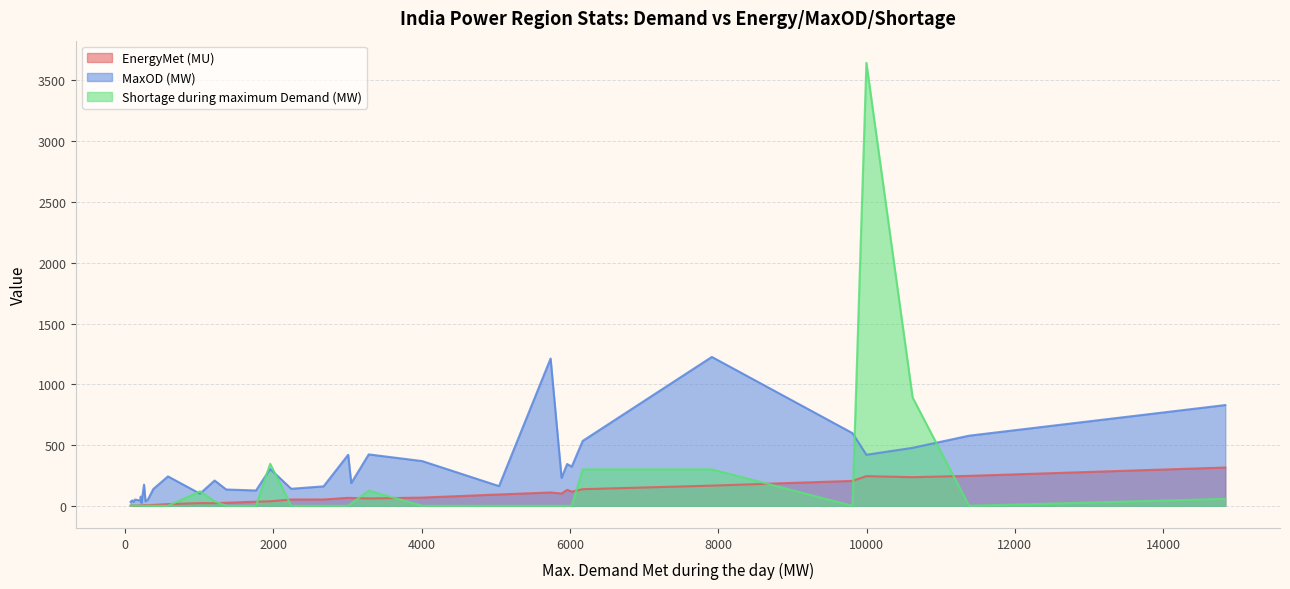

What are all the series names shown in the legend?

EnergyMet (MU), MaxOD (MW), Shortage during maximum Demand (MW)